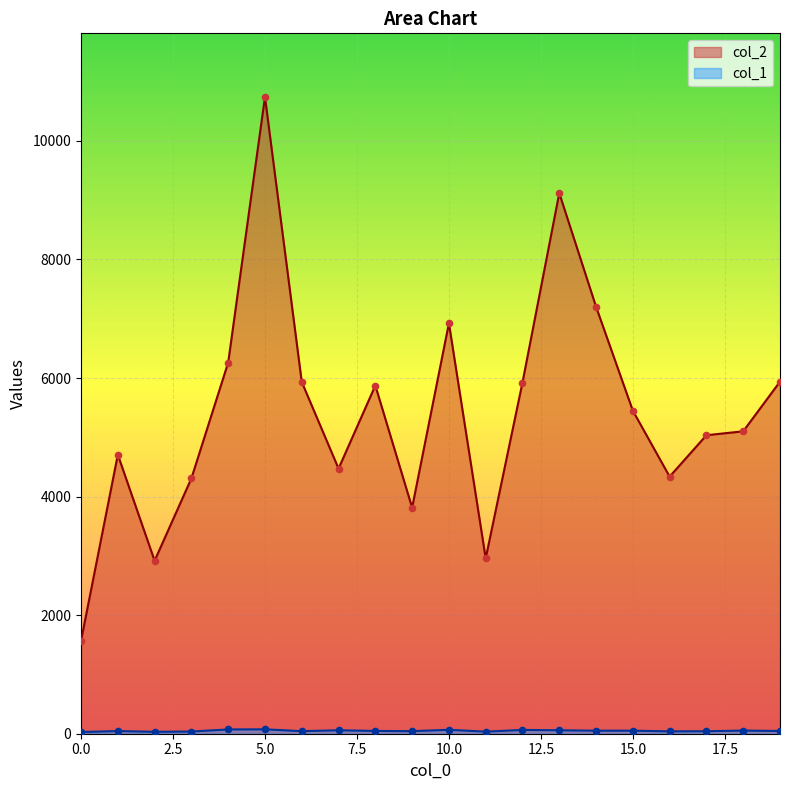

At which category is the sum across all series the highest?

5.0